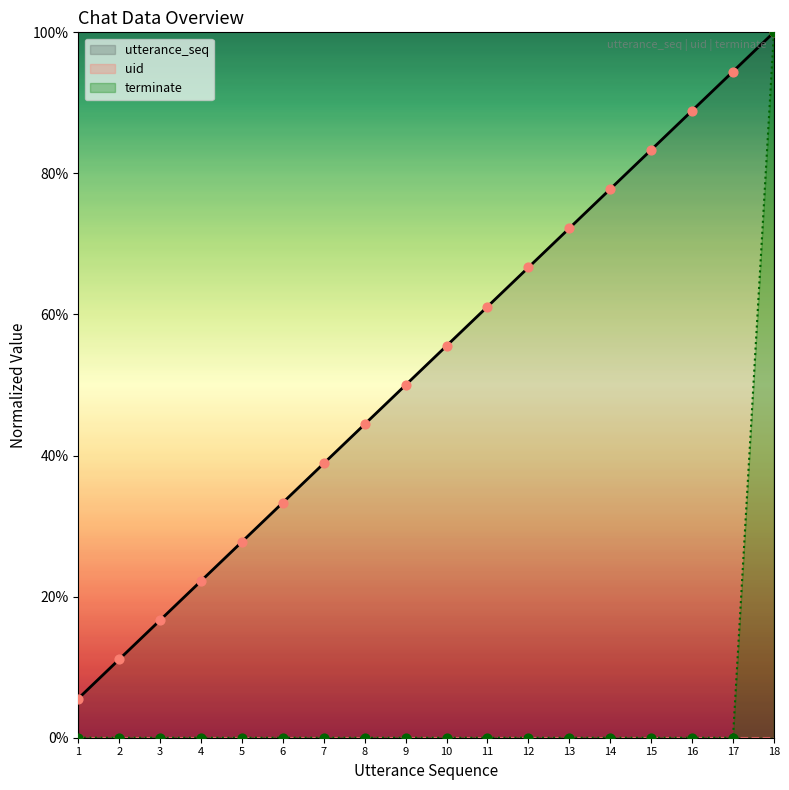

What is the total value across all series at 3?

16.7